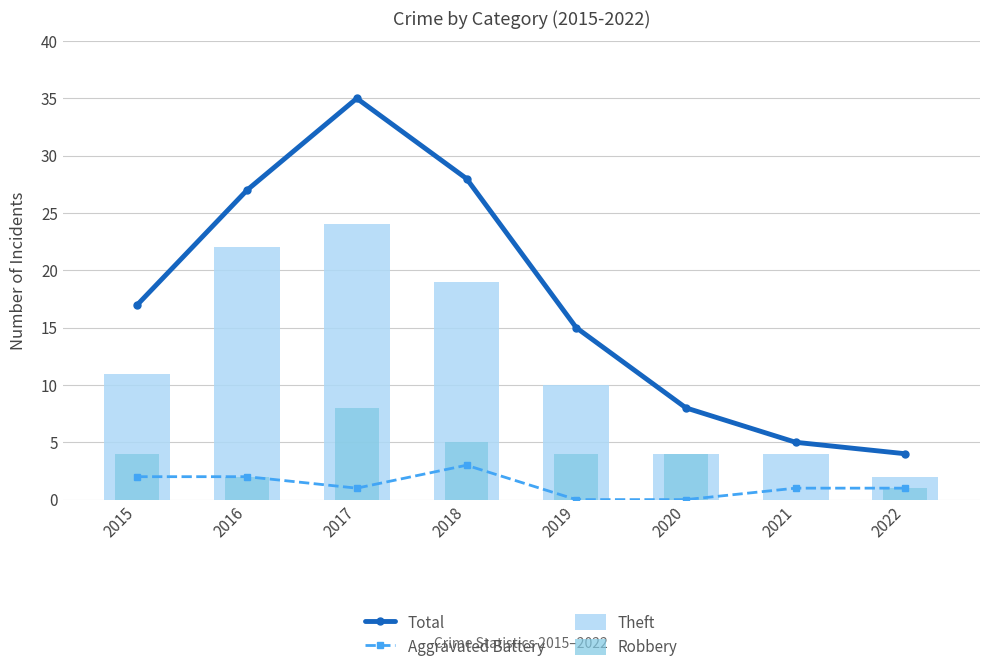

Which series changed the most between 2019 and 2022?

Total